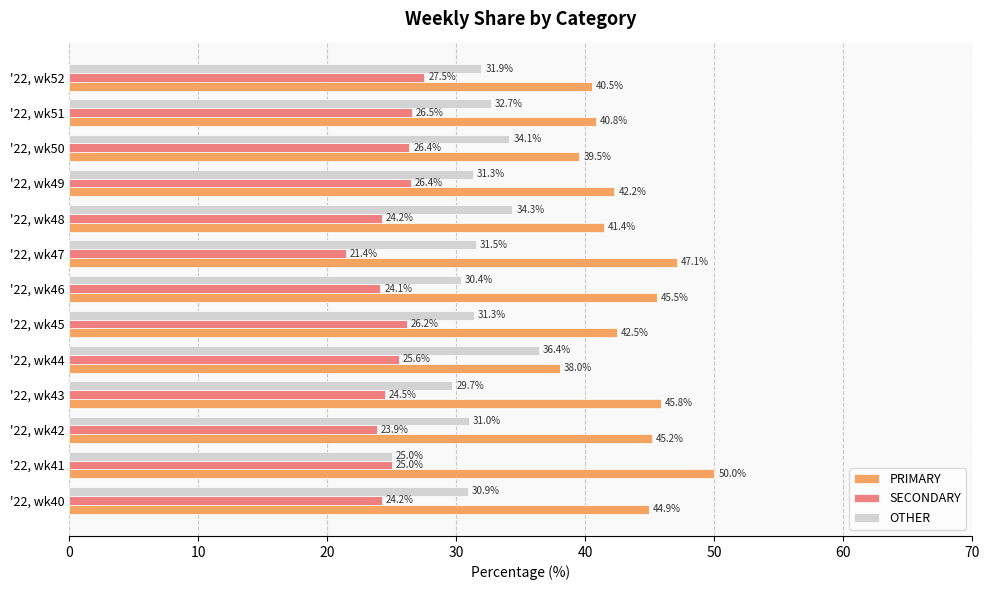

Rank the categories by PRIMARY value from highest to lowest.

'22, wk41, '22, wk47, '22, wk43, '22, wk46, '22, wk42, '22, wk40, '22, wk45, '22, wk49, '22, wk48, '22, wk51, '22, wk52, '22, wk50, '22, wk44